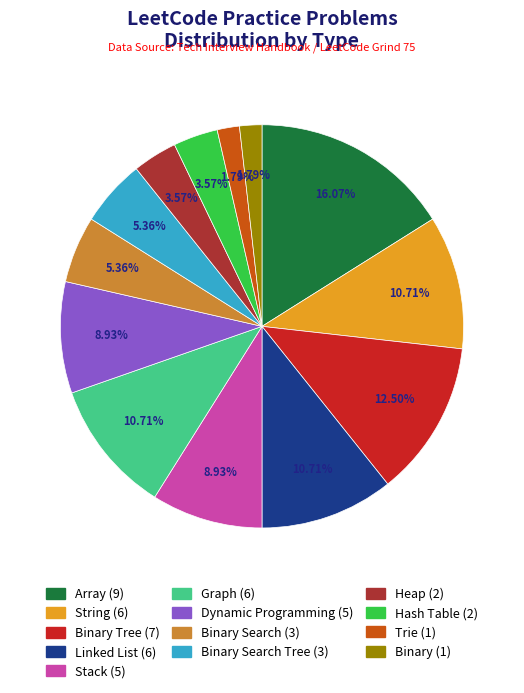

Is there any slice that represents more than half of the pie?

No